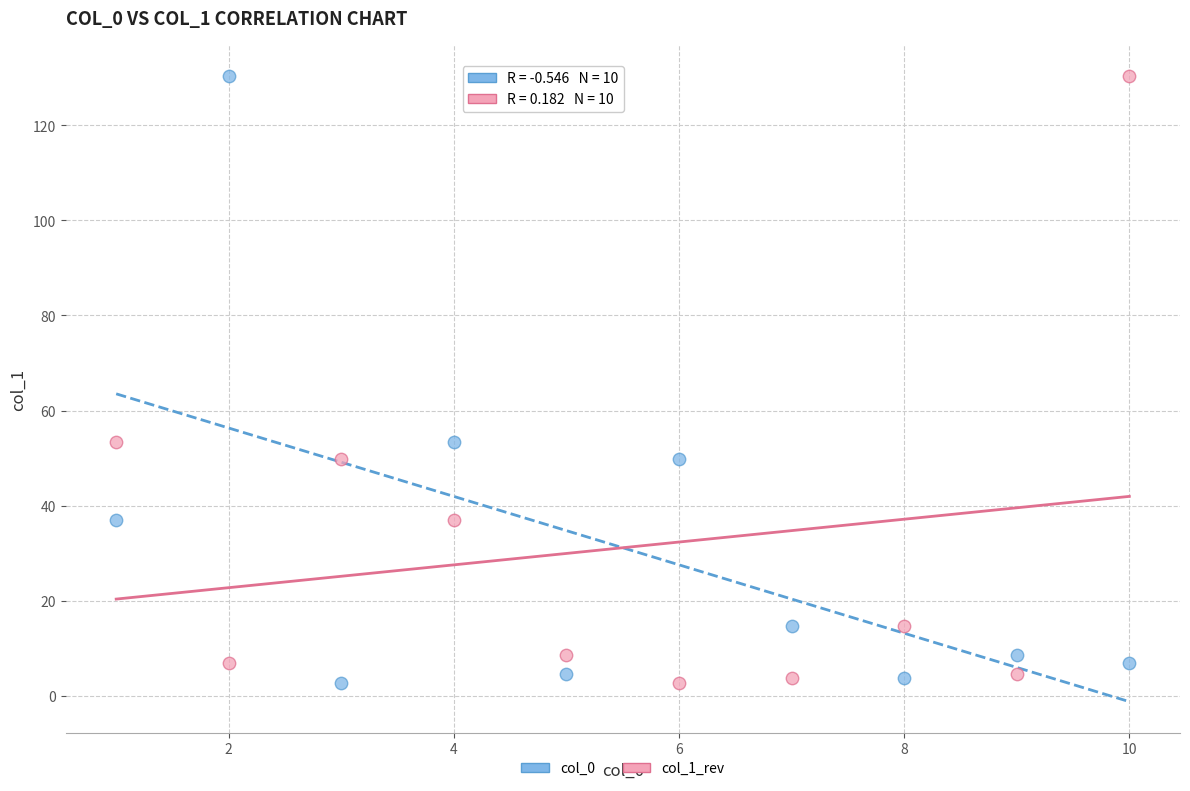

What is the X range (max minus min) for the scatter plot?

9.0